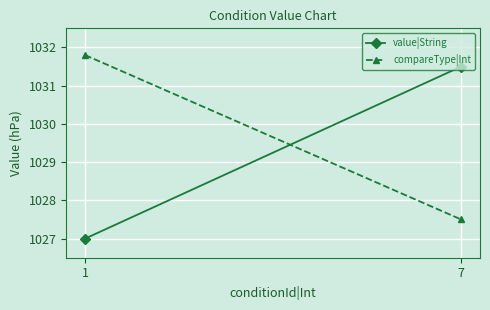

The value|String series shows 1511.4 at 1. True or false?

False